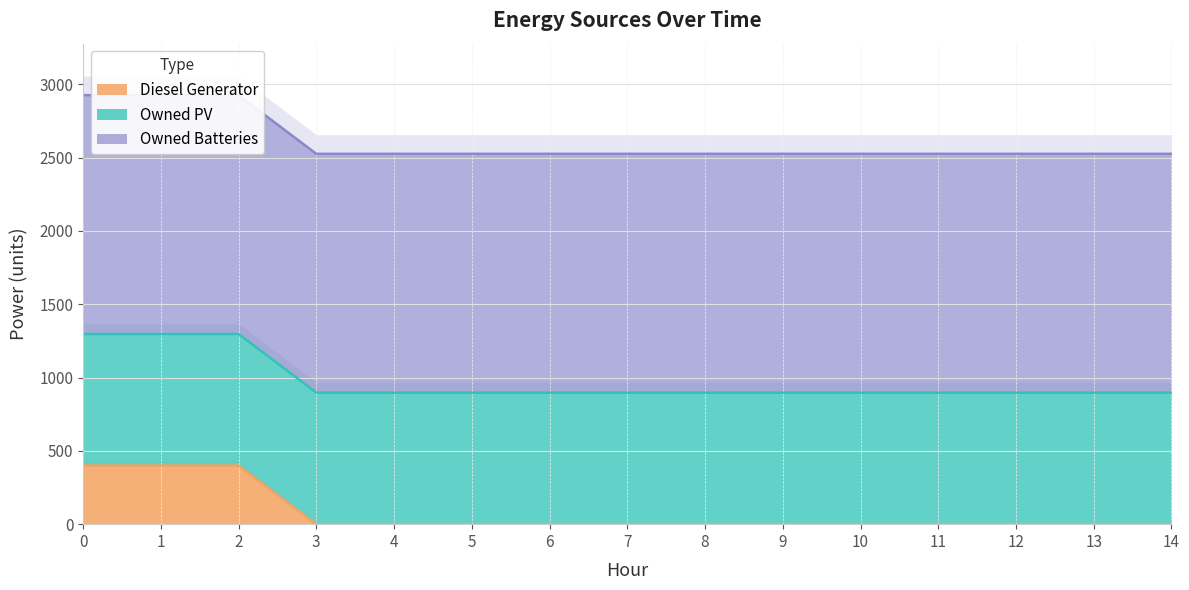

True or false: Owned PV has more than 0 interior local peaks.

False